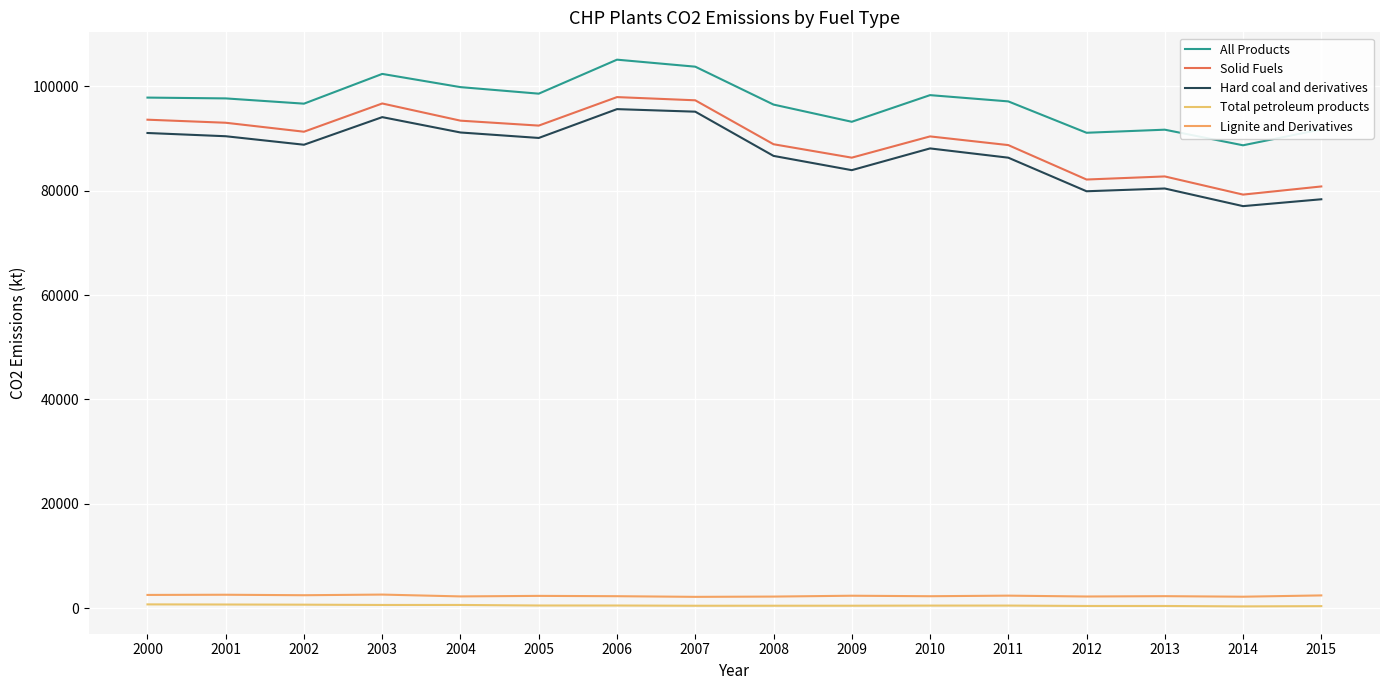

True or false: Hard coal and derivatives and Solid Fuels cross at least once.

False